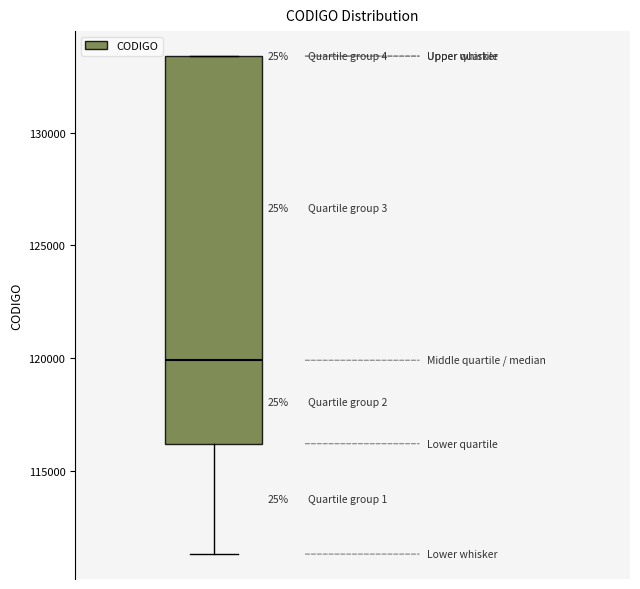

Transcribe this box plot: give where the median line is, the range the box spans, and where the two whiskers end, as read against the y-axis. The values are not printed on the chart, so give them approximately, as read against the axis.

median 120000, box 116000 to 133500, whiskers 111500 to 133500